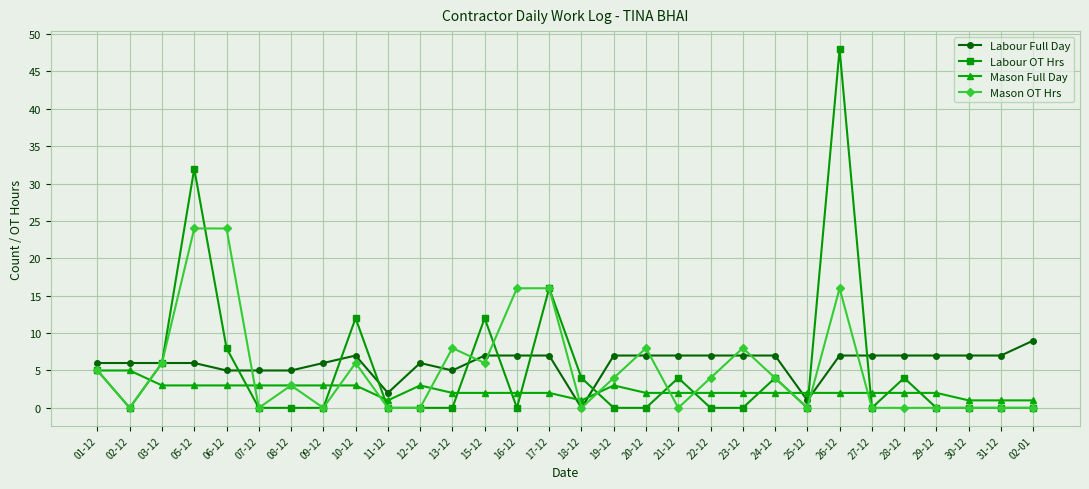

Does the chart display data point markers on the line(s)?

Yes